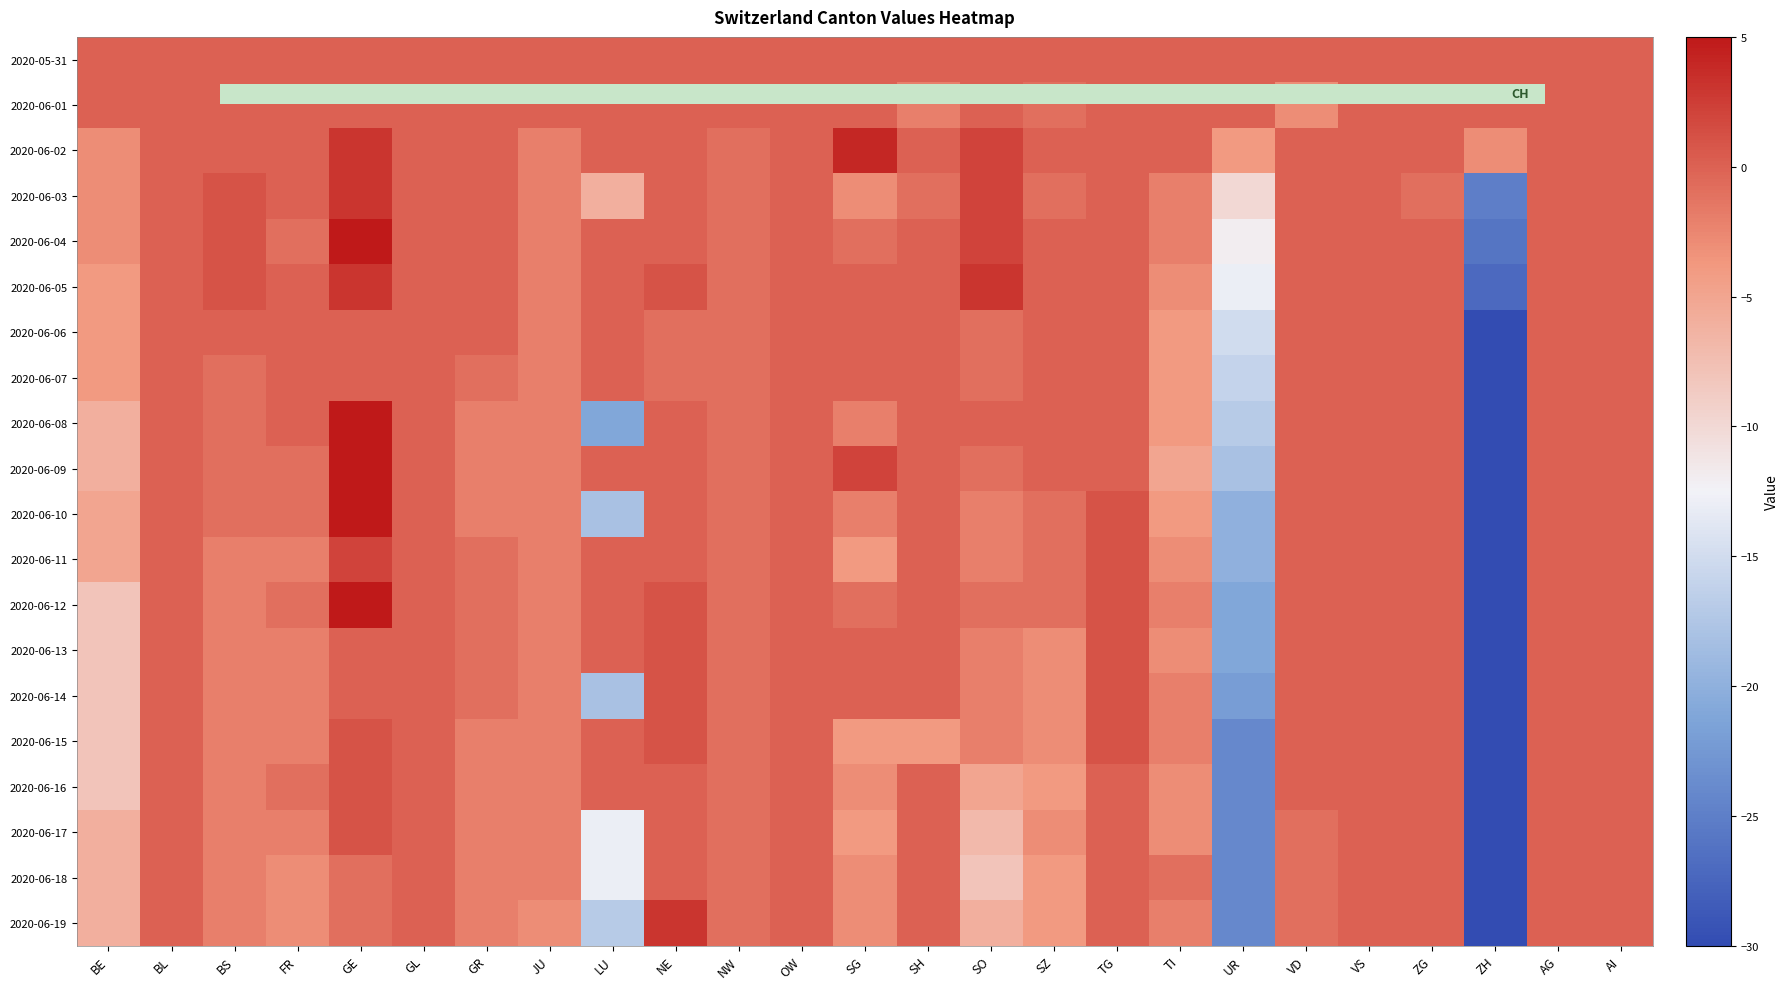

What is the difference between the highest and lowest values at SZ?

4